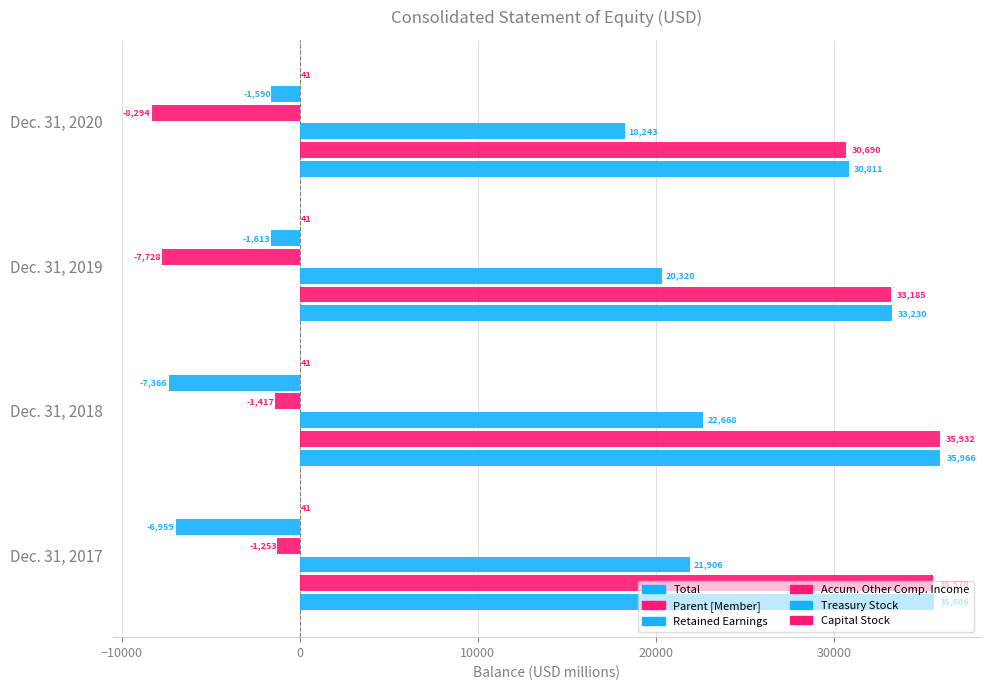

What is the smallest value displayed?

-8294.0